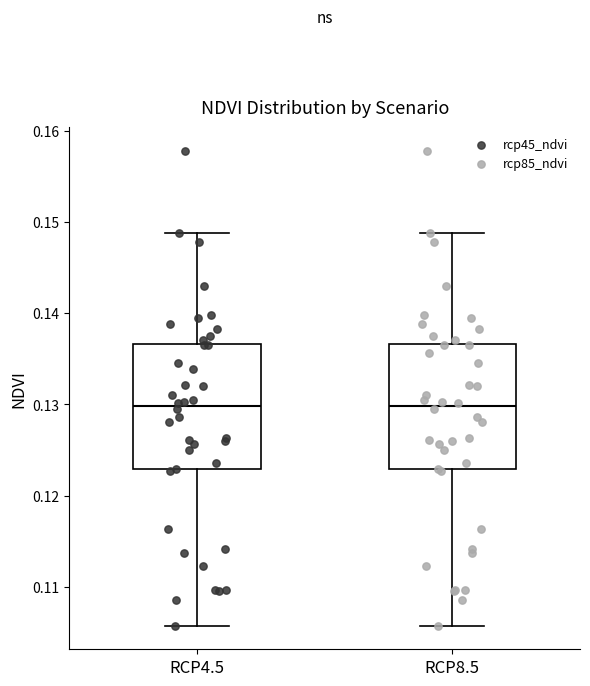

Reading left to right, transcribe this box plot: for each box, give where its median line is, the range the box spans, and where its two whiskers end, as read against the y-axis. The values are not printed on the chart, so give them approximately, as read against the axis.

RCP4.5: median 0.130, box 0.123 to 0.137, whiskers 0.106 to 0.149
RCP8.5: median 0.130, box 0.123 to 0.137, whiskers 0.106 to 0.149